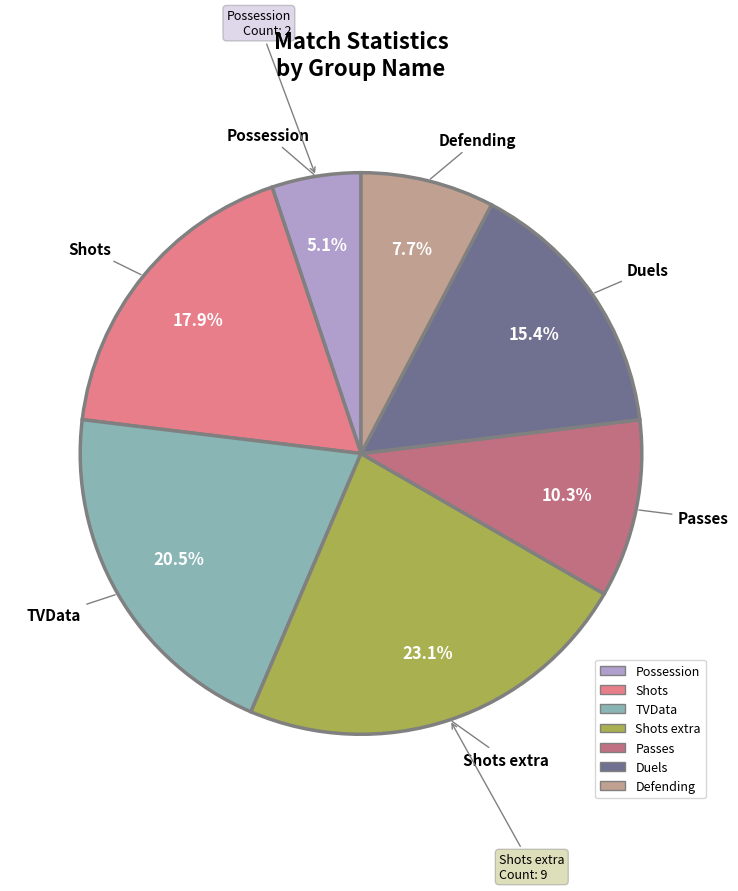

Which slice is the largest?

Shots extra